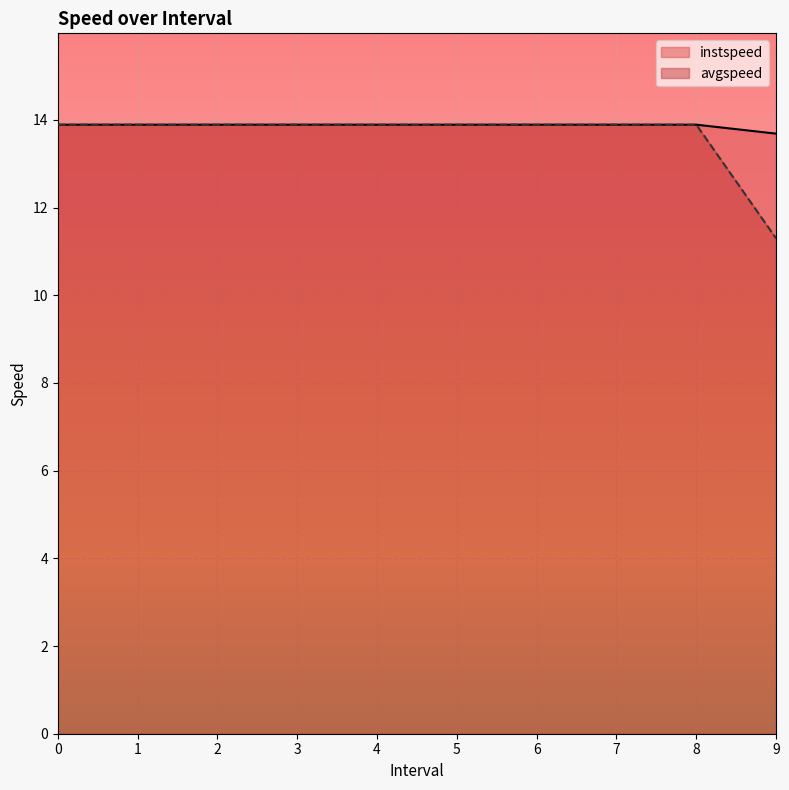

True or false: avgspeed has more than 1 interior local peaks.

False